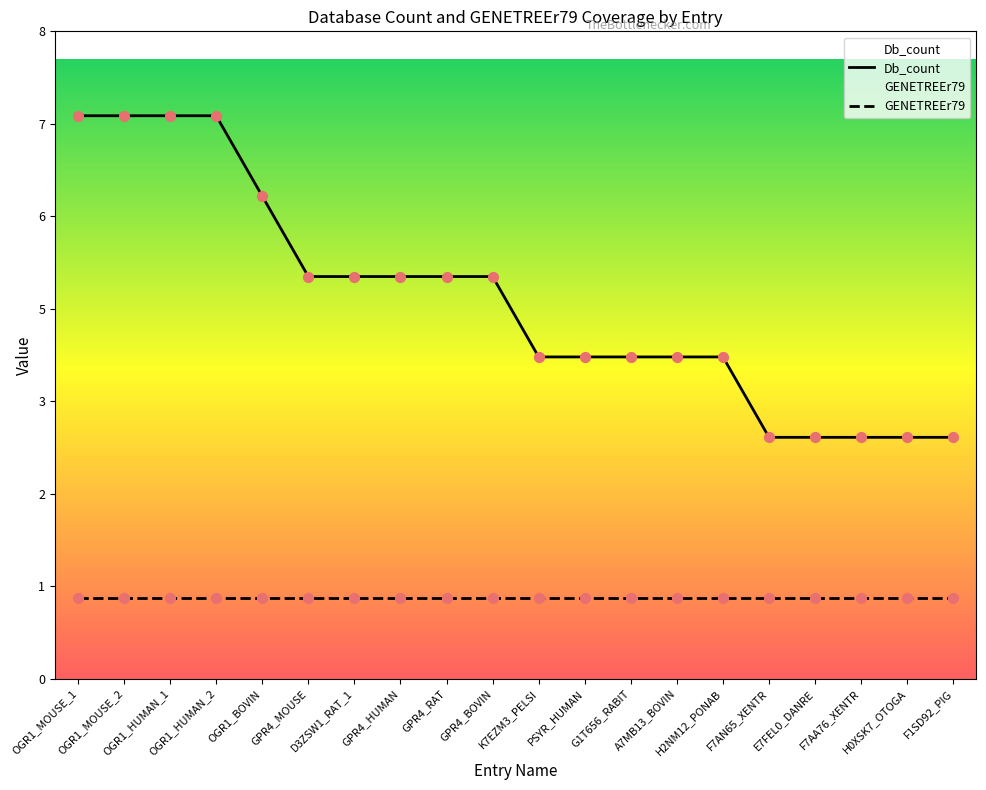

What are all the series names shown in the legend?

Db_count, GENETREEr79